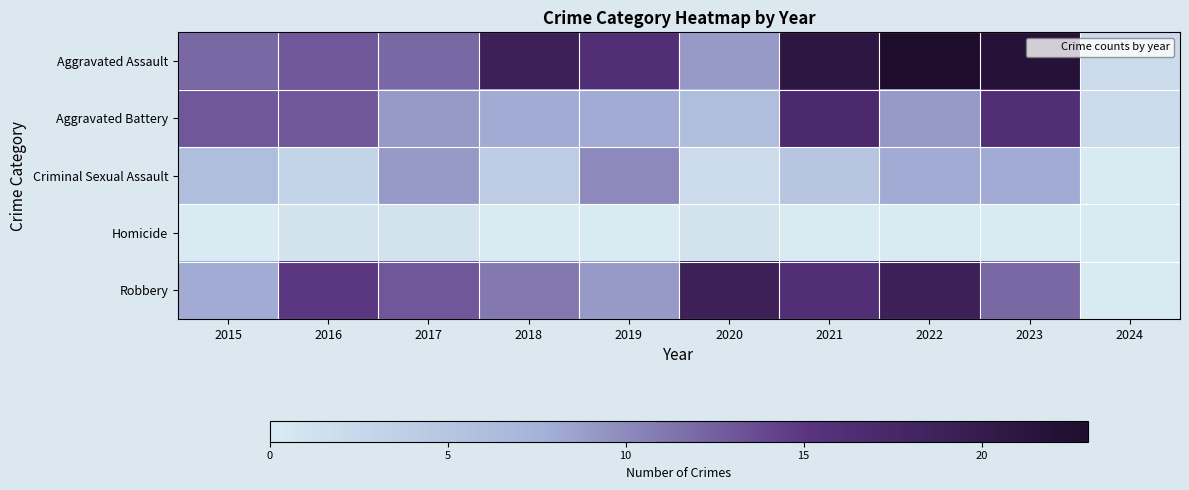

Reading left to right, transcribe all the data shown in this chart.

Aggravated Assault: 2015=12	2016=13	2017=12	2018=19	2019=16	2020=9	2021=21	2022=23	2023=22	2024=2
Aggravated Battery: 2015=13	2016=13	2017=9	2018=8	2019=8	2020=6	2021=17	2022=9	2023=16	2024=2
Criminal Sexual Assault: 2015=6	2016=3	2017=9	2018=4	2019=10	2020=2	2021=5	2022=8	2023=8	2024=0
Homicide: 2015=0	2016=1	2017=1	2018=0	2019=0	2020=1	2021=0	2022=0	2023=0	2024=0
Robbery: 2015=8	2016=15	2017=13	2018=11	2019=9	2020=19	2021=16	2022=19	2023=12	2024=0